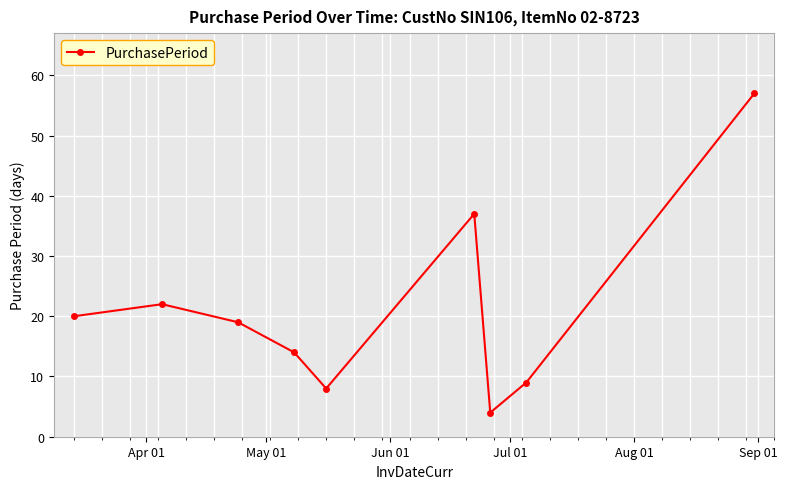

What is the greatest value displayed?

57